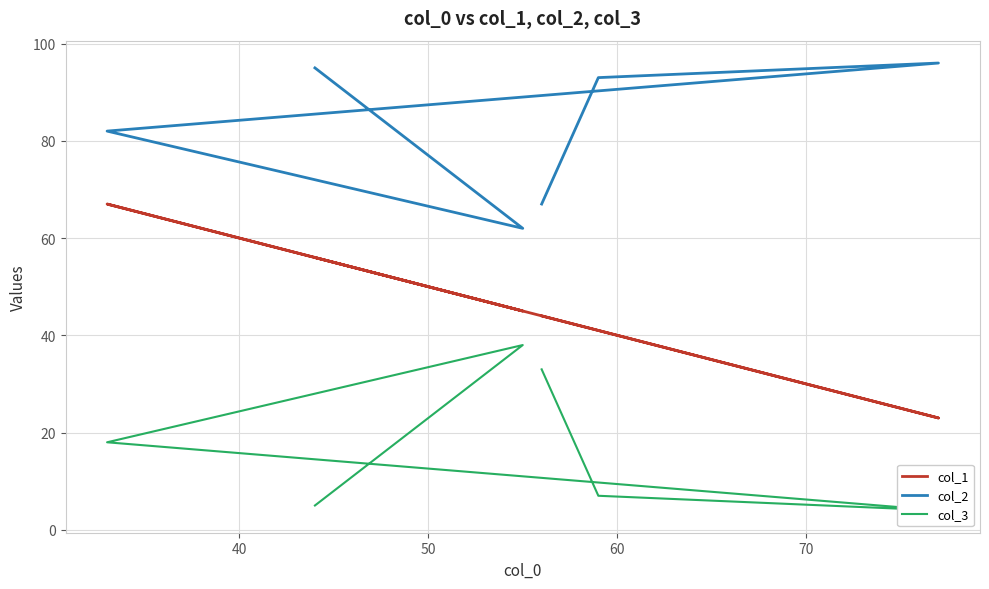

What is the sum of the col_2 values at 70 and 40?

155